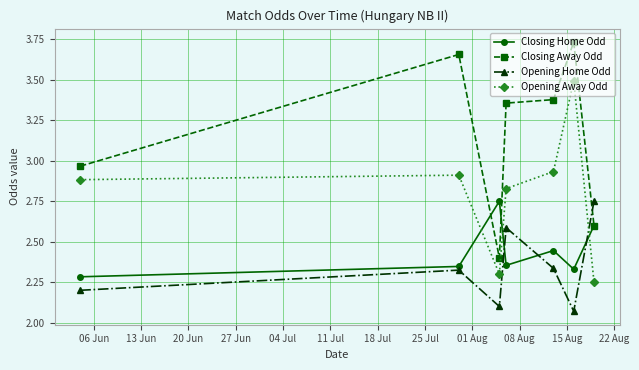

True or false: Closing Home Odd and Opening Home Odd cross at least once.

True